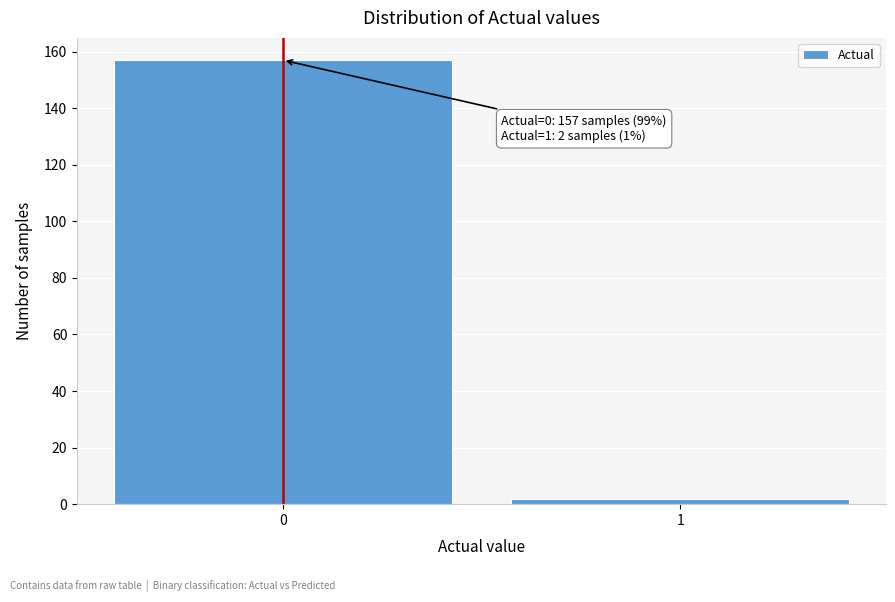

Reading left to right, list all the values displayed in this chart.

157	2